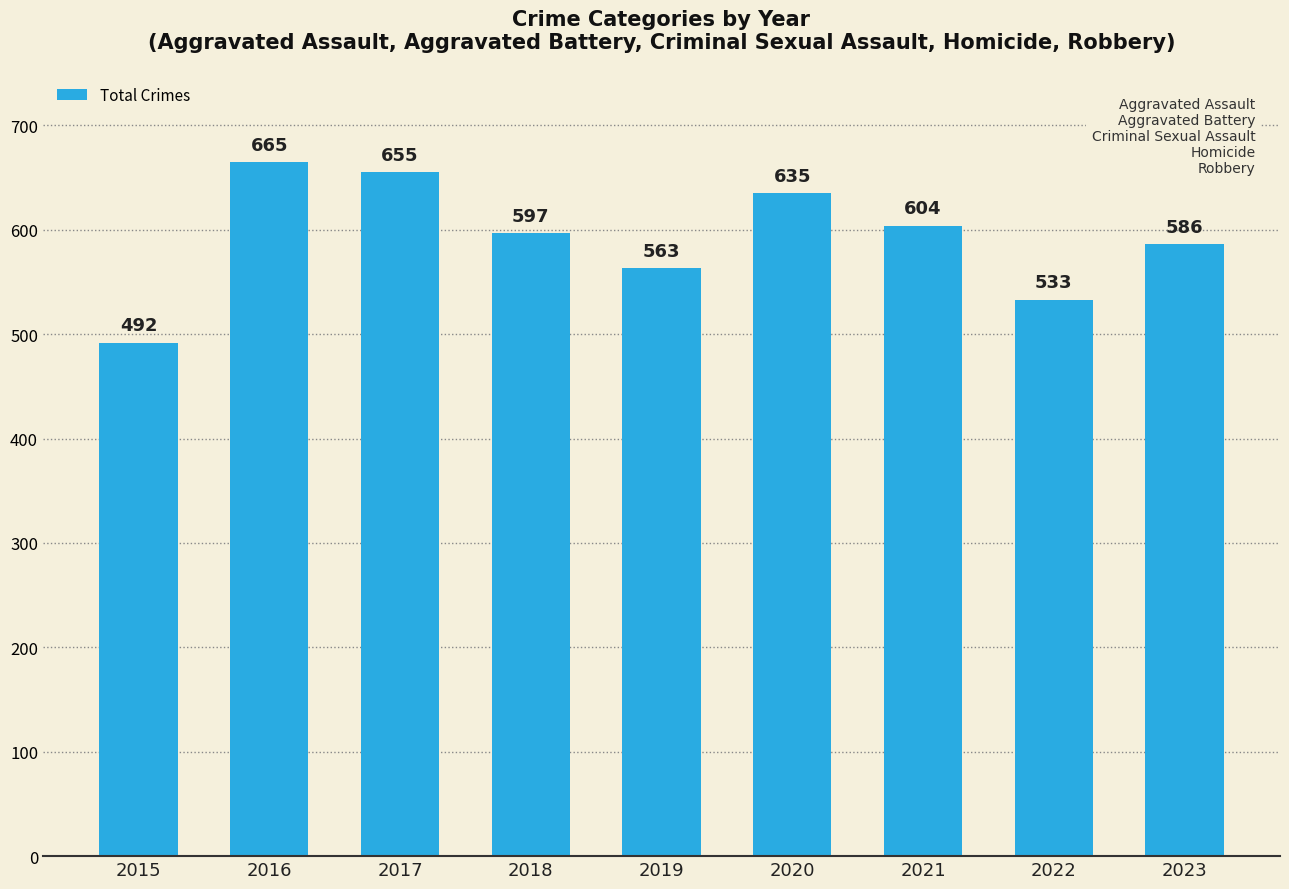

Does the chart contain stacked bars?

No